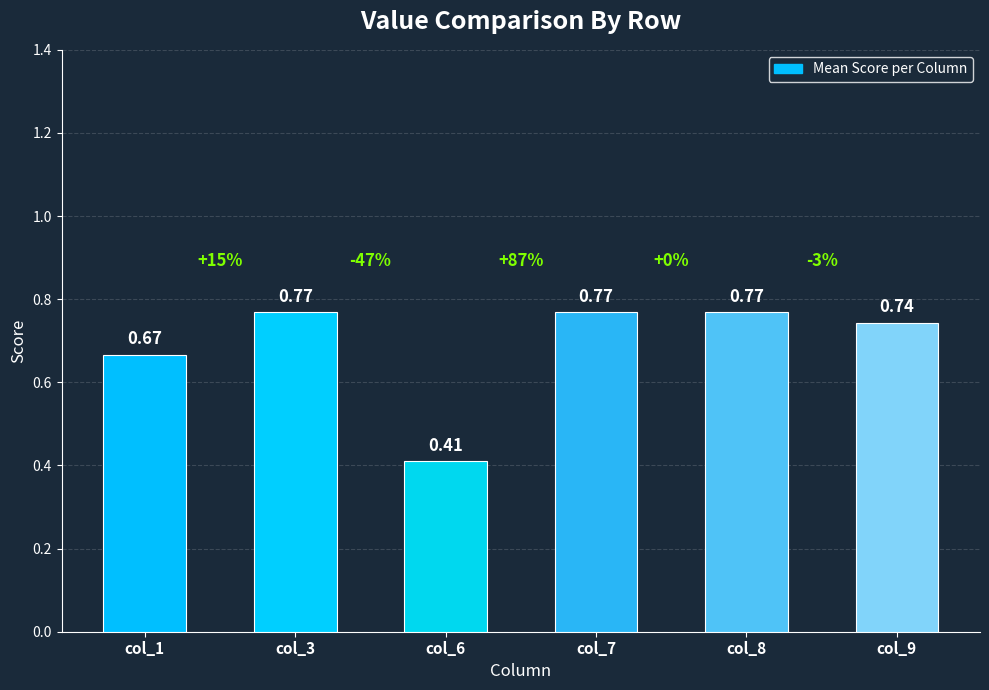

Between col_6 and col_3, which is larger?

col_3